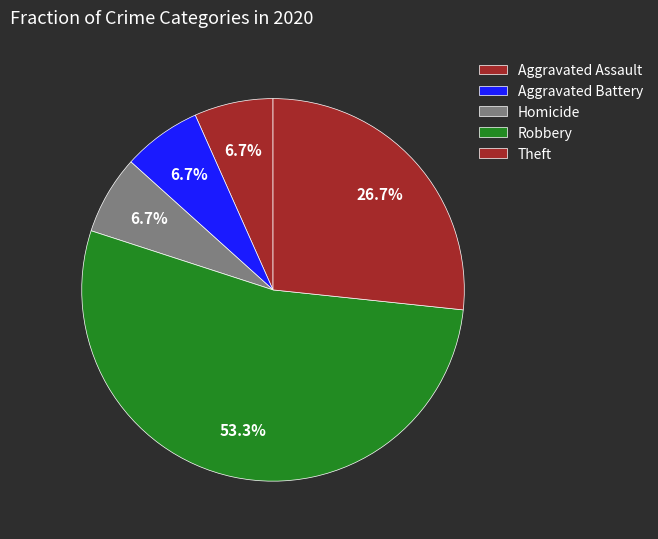

To the nearest percent, what percentage of the pie is Aggravated Battery?

7%